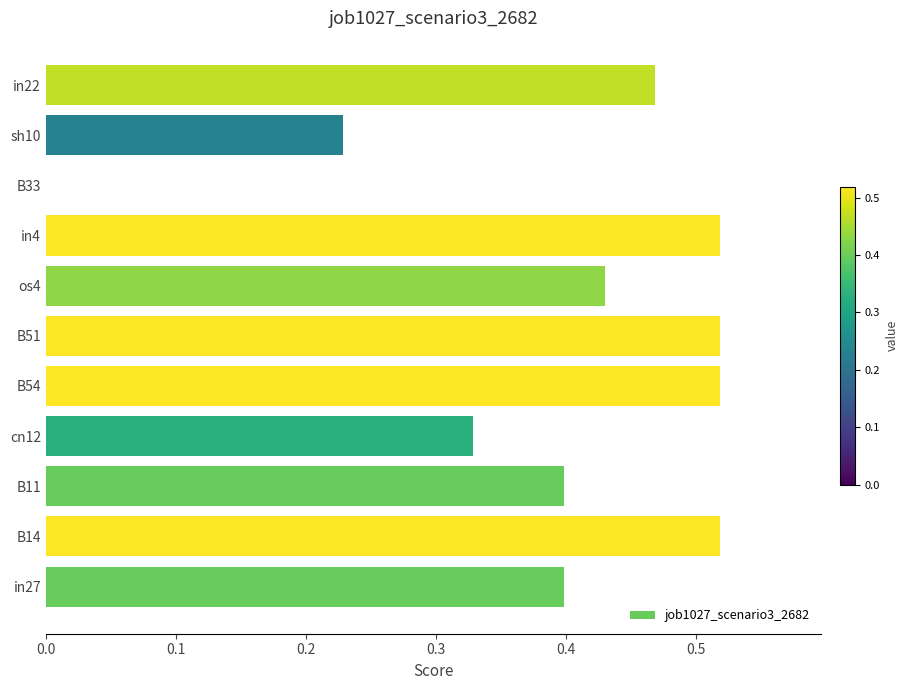

True or false: the data shows 0.5 at B11.

False